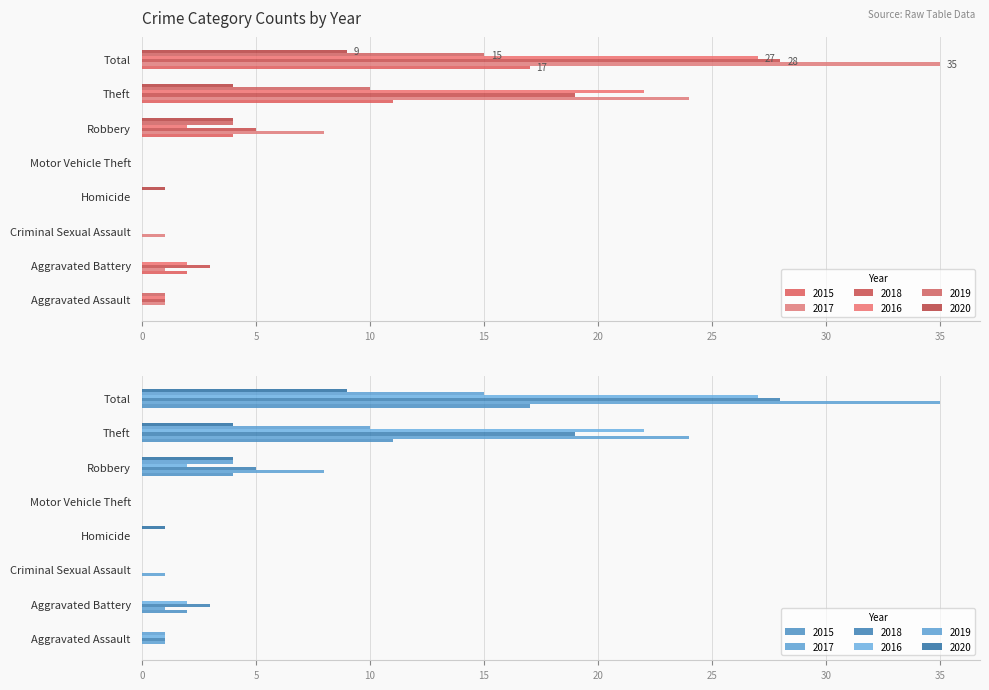

Reading left to right, transcribe all the data shown in this chart.

2015: 0	2	0	0	0	4	11	17
2017: 1	1	1	0	0	8	24	35
2018: 1	3	0	0	0	5	19	28
2016: 1	2	0	0	0	2	22	27
2019: 1	0	0	0	0	4	10	15
2020: 0	0	0	1	0	4	4	9